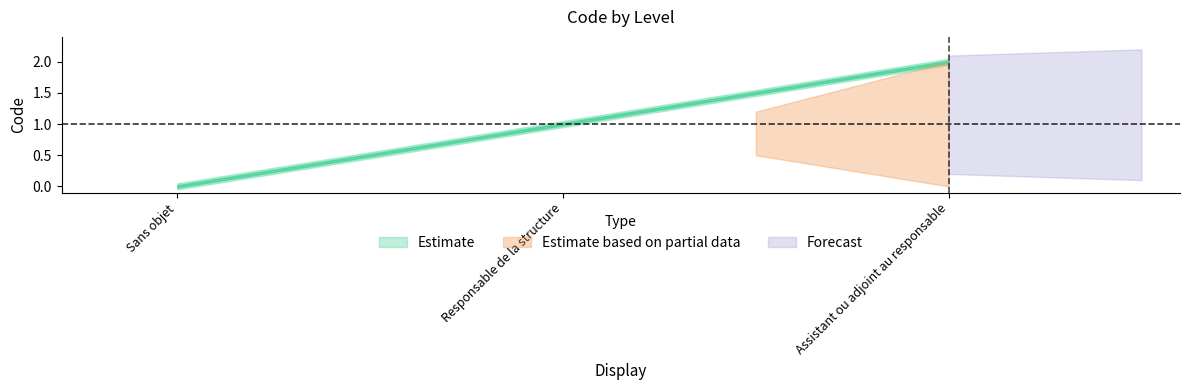

At which category is the sum across all series the highest?

Assistant ou adjoint au responsable